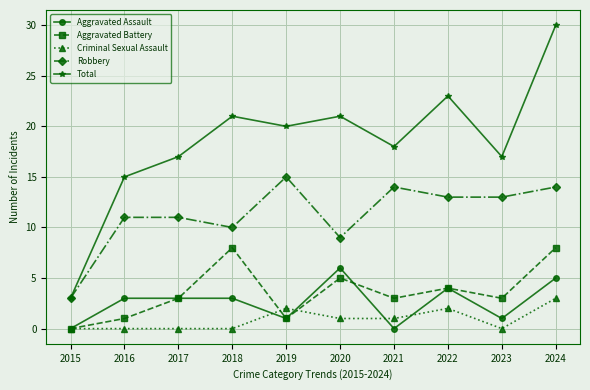

True or false: Total and Criminal Sexual Assault intersect in this chart.

False